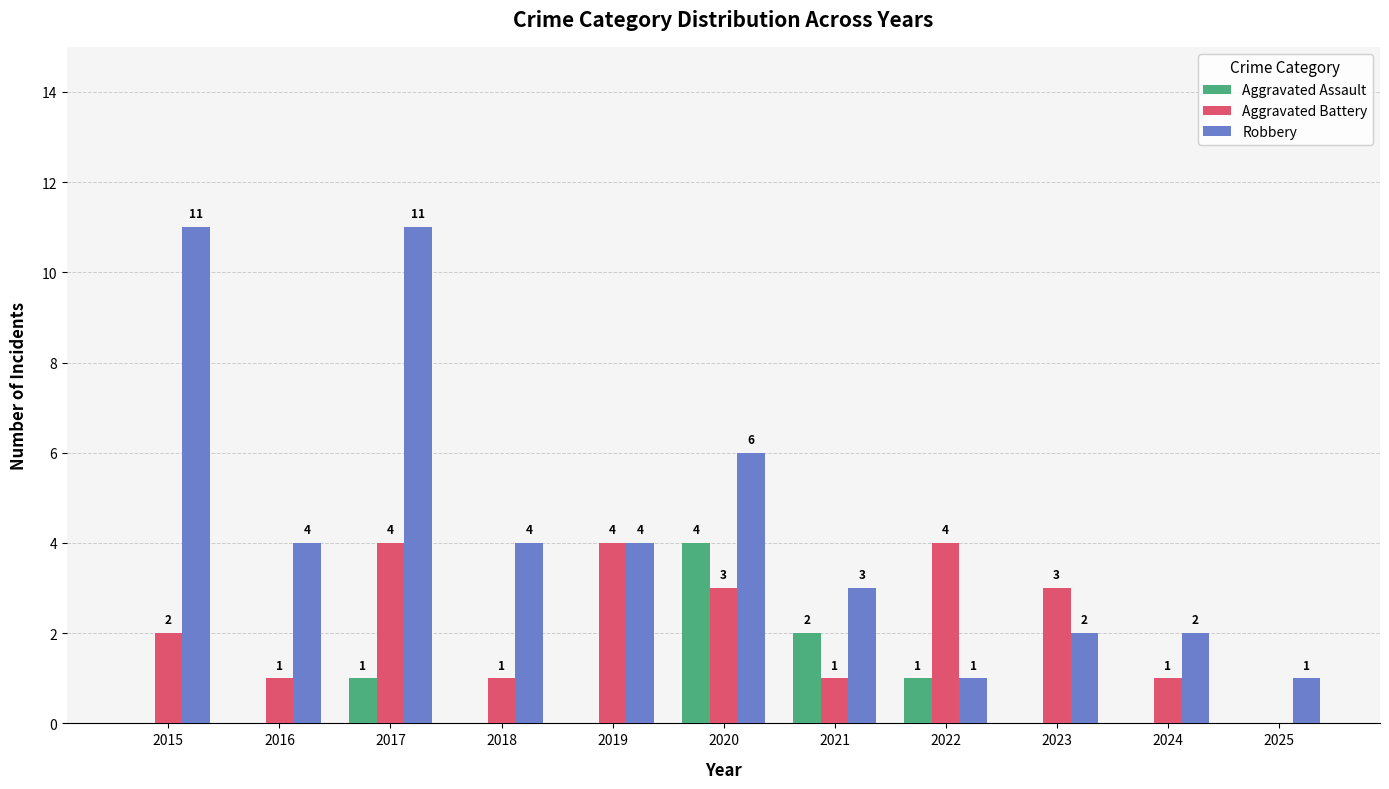

How many data points in Aggravated Assault are above 0?

4